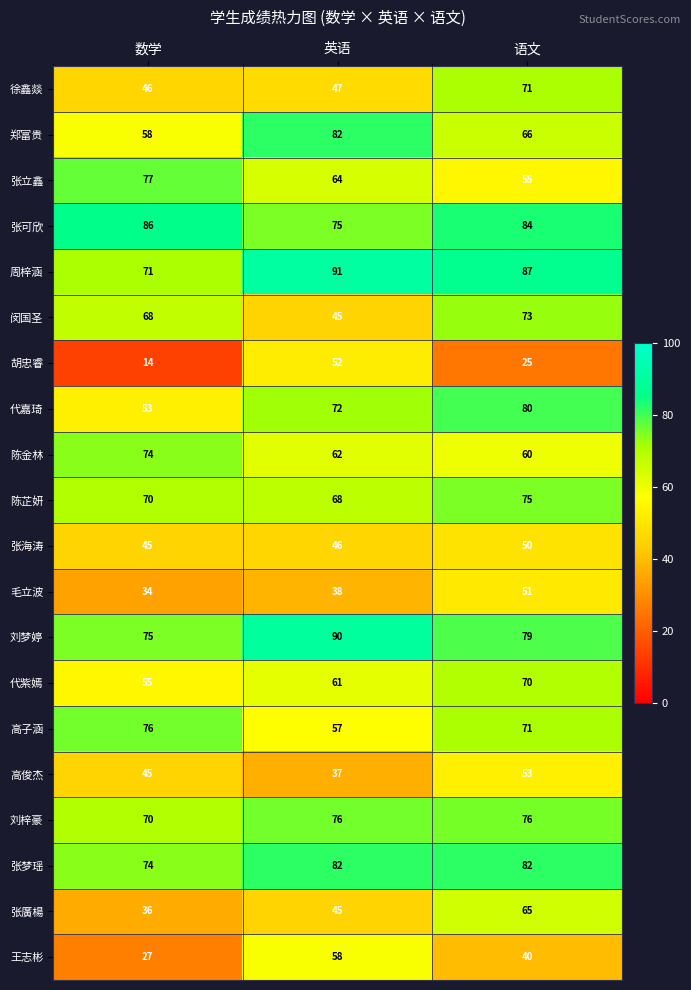

How many series are shown in this chart?

20